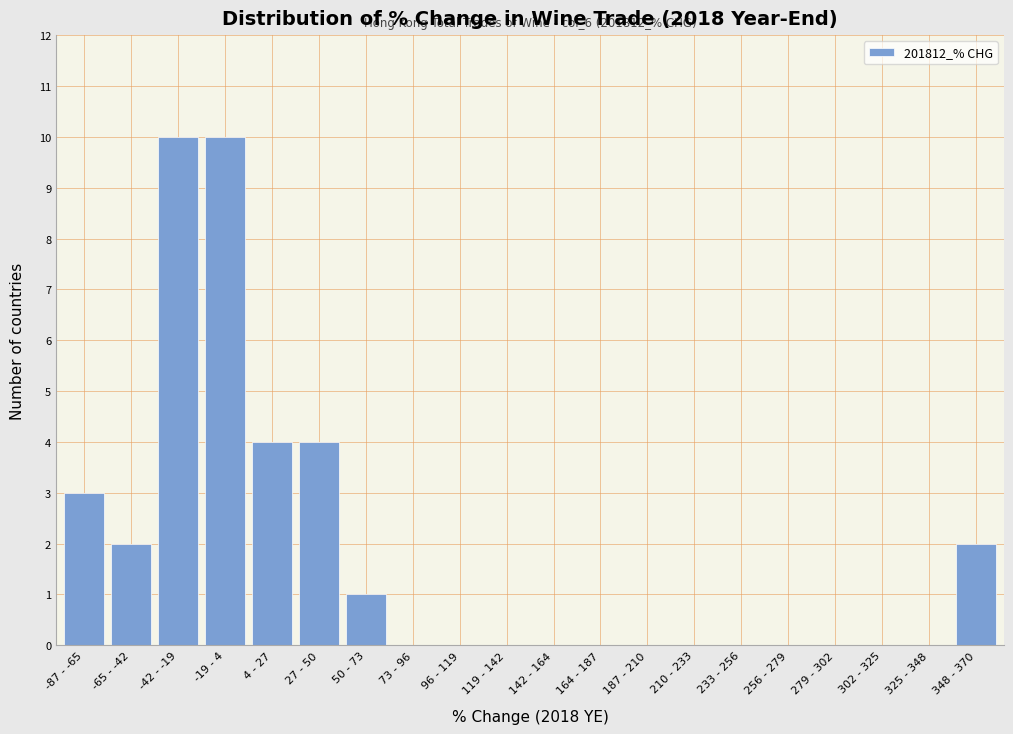

Reading right to left, list all the values displayed in this chart.

348 - 370=2	325 - 348=0	302 - 325=0	279 - 302=0	256 - 279=0	233 - 256=0	210 - 233=0	187 - 210=0	164 - 187=0	142 - 164=0	119 - 142=0	96 - 119=0	73 - 96=0	50 - 73=1	27 - 50=4	4 - 27=4	-19 - 4=10	-42 - -19=10	-65 - -42=2	-87 - -65=3